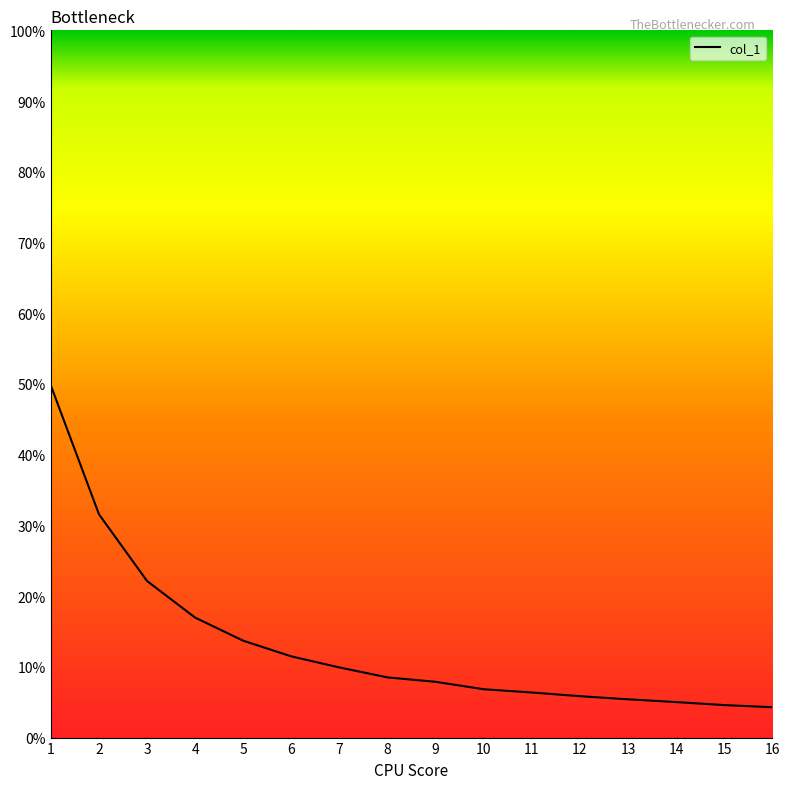

Which has a higher value, 3 or 2?

2